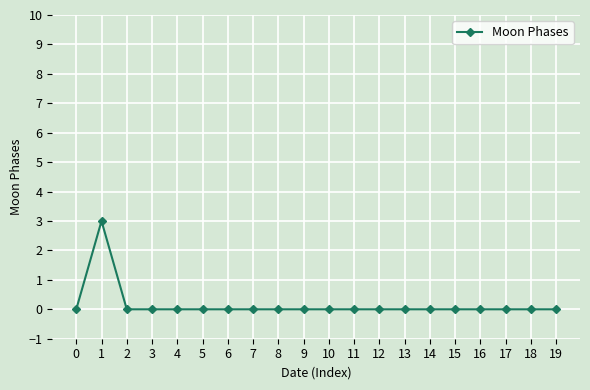

What is the difference between the maximum and second lowest values?

3